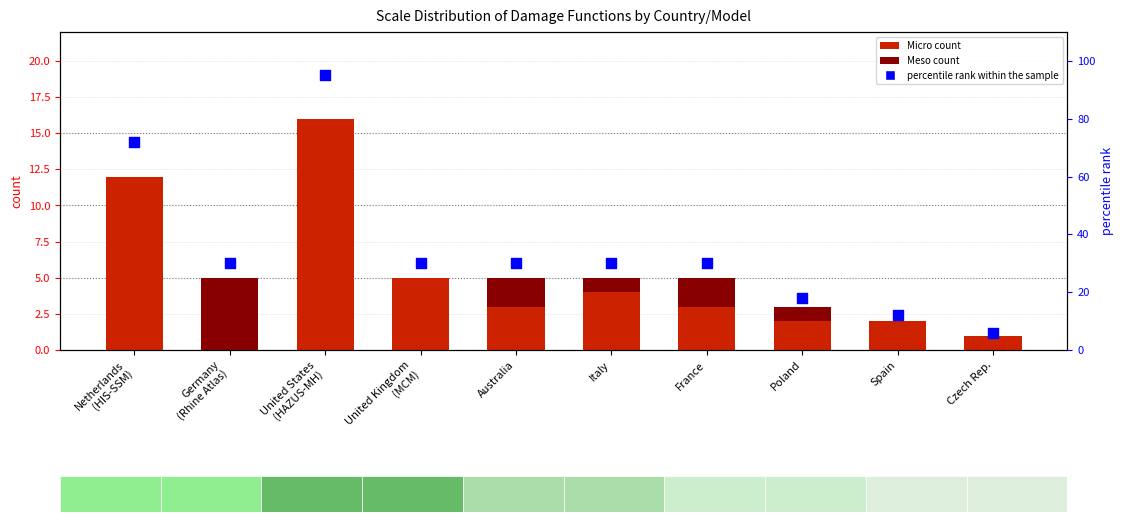

What is the total value across all series at Spain?

14